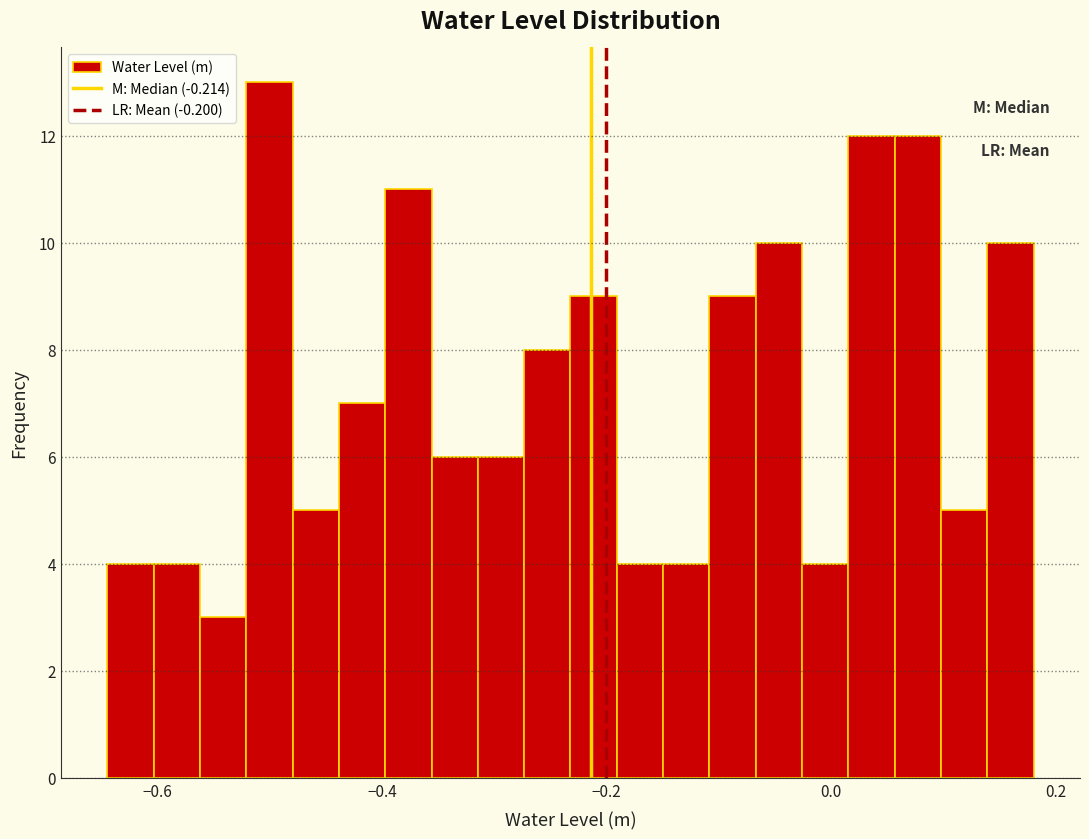

Around what value on the x-axis is the tallest bar? Give the approximate position of its centre, as read against the axis.

-0.50